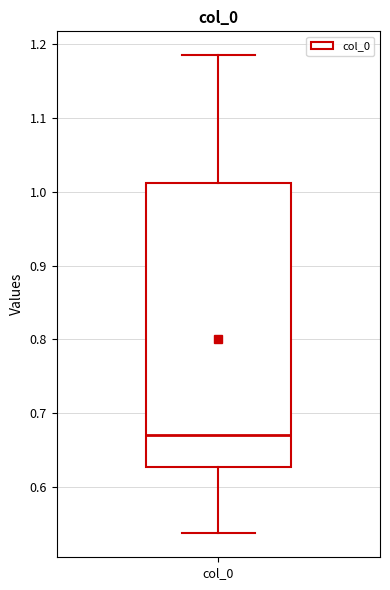

Where is the upper edge of the box for col_0 on the y-axis? The values are not printed on the chart, so give them approximately, as read against the axis.

1.01